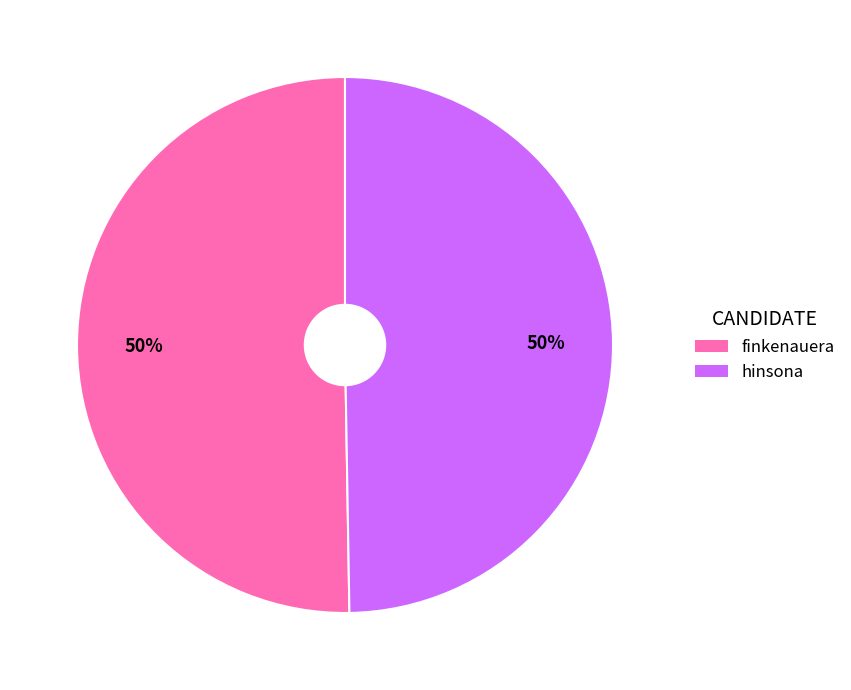

Is the sum of finkenauera and hinsona greater than half?

Yes